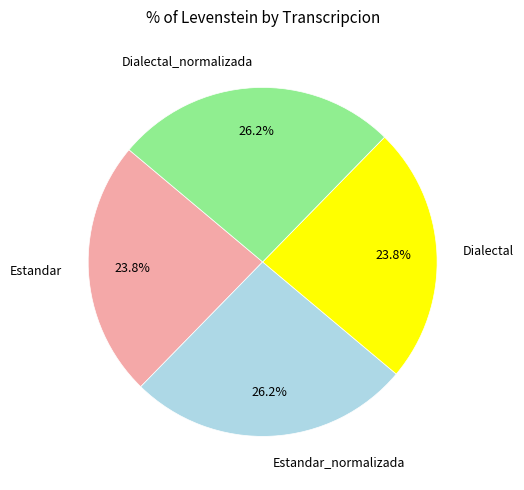

What percentage do Dialectal_normalizada and Estandar_normalizada together represent?

52.4%